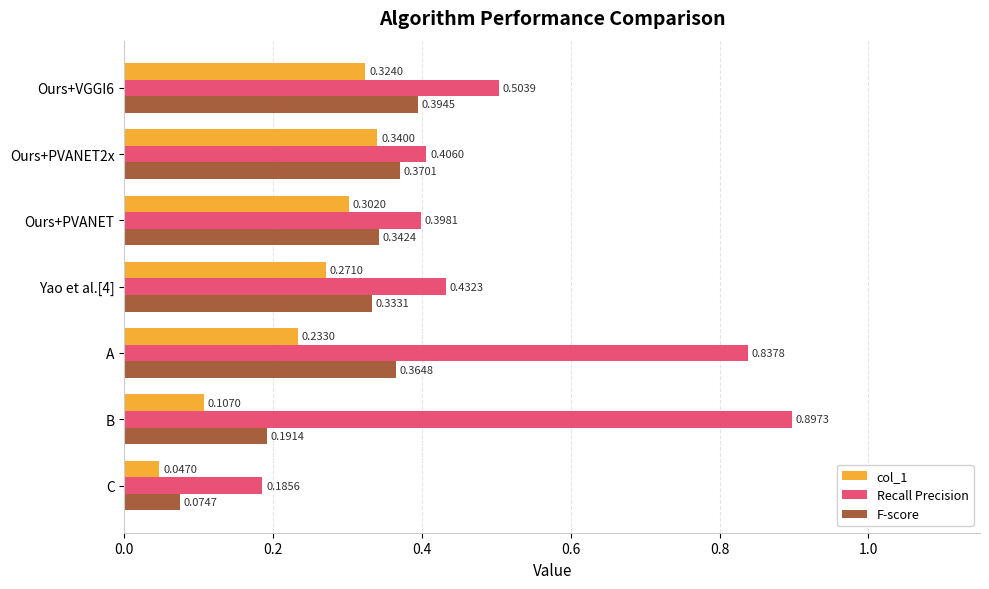

At how many categories does at least one series exceed 0?

7